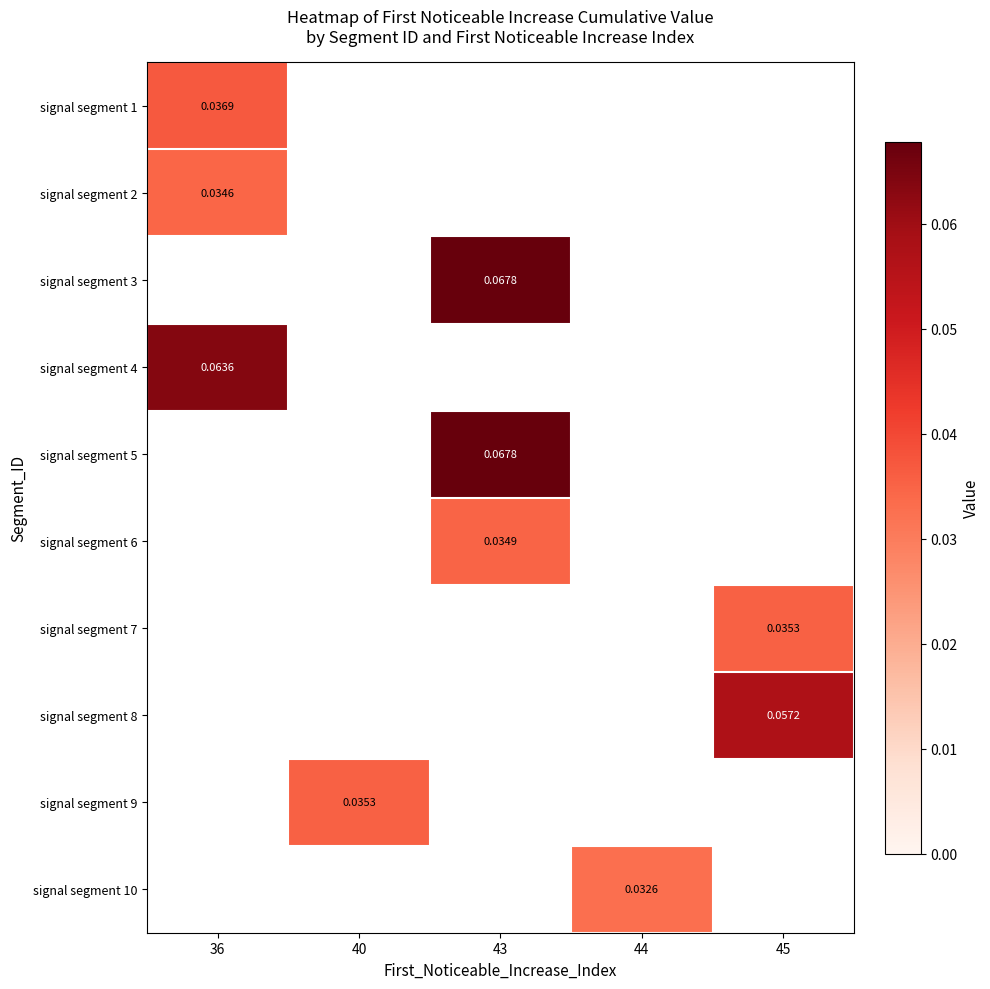

Which category has the highest value in the signal segment 2 series?

36